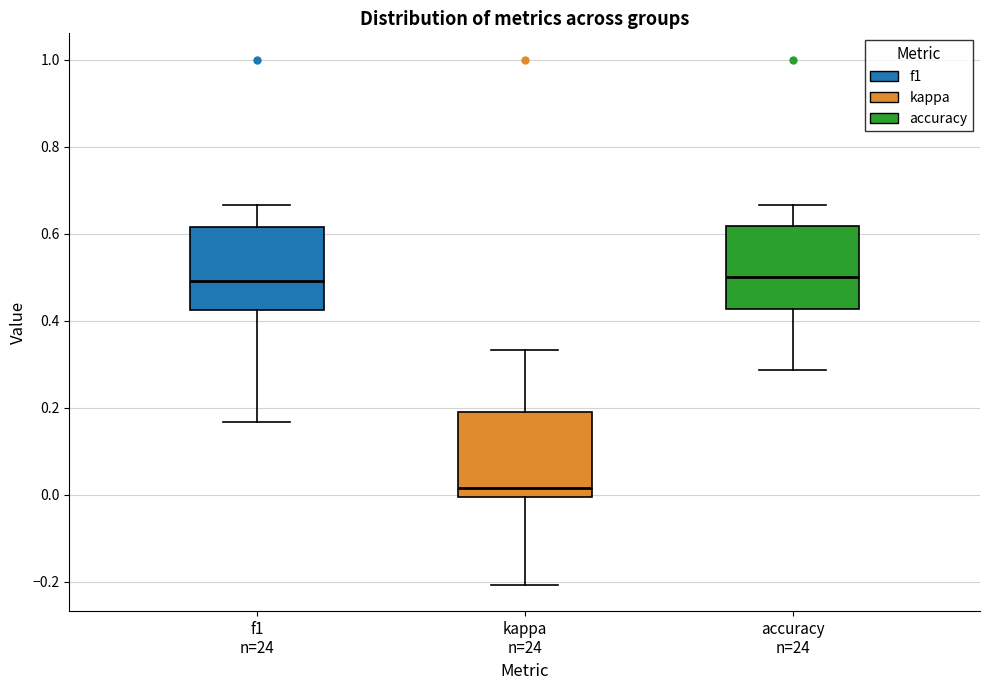

Where is the lower edge of the box for accuracy n=24 on the y-axis? The values are not printed on the chart, so give them approximately, as read against the axis.

0.42